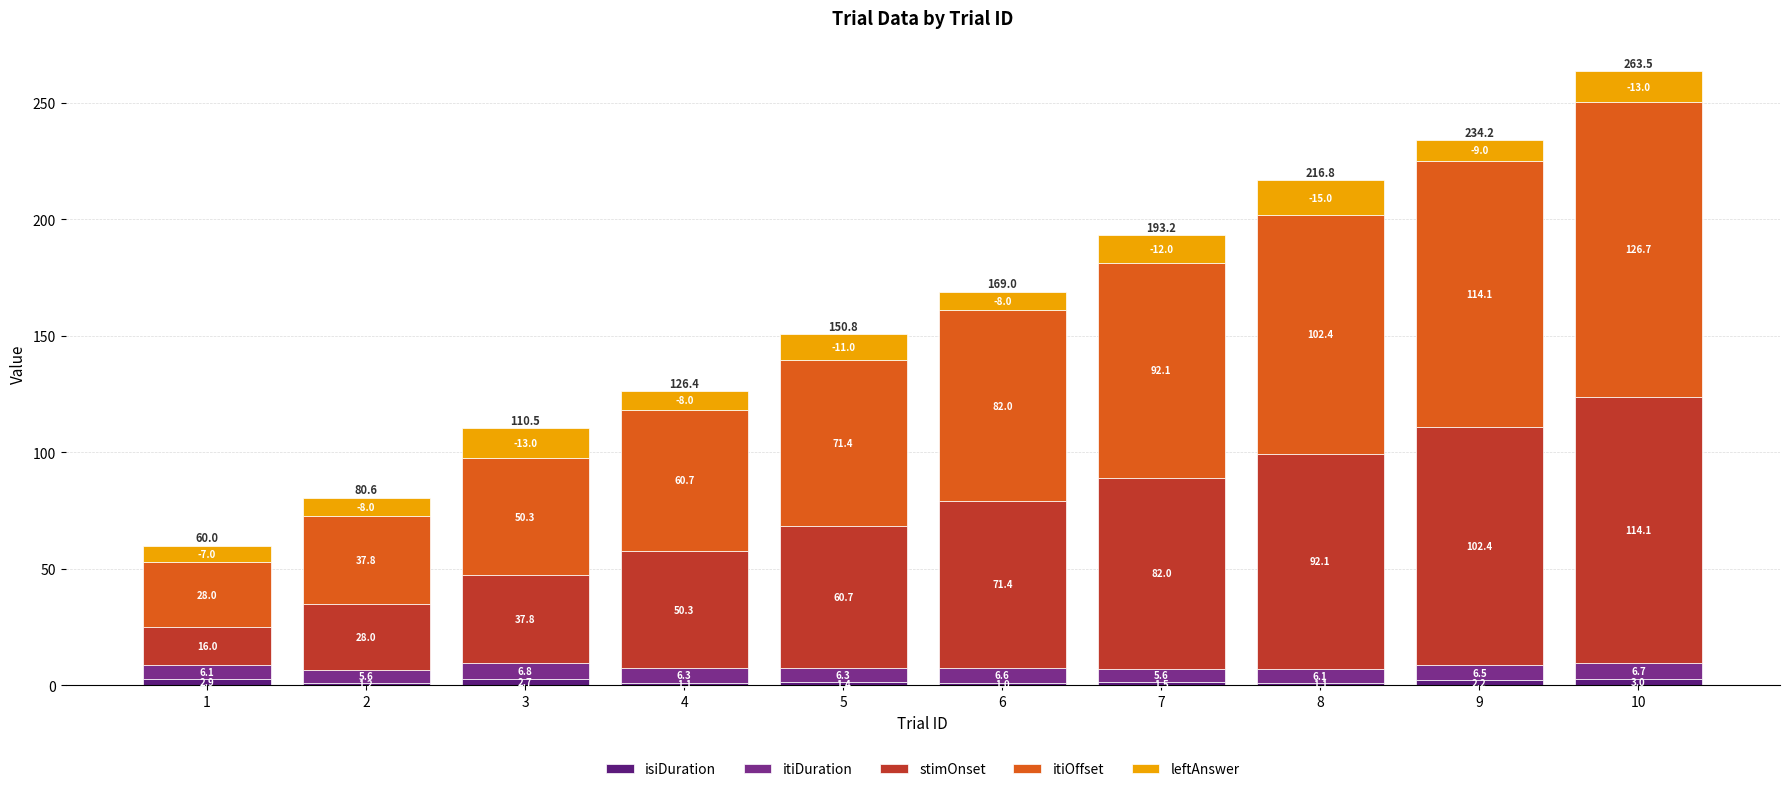

Count the number of data series in this chart.

5